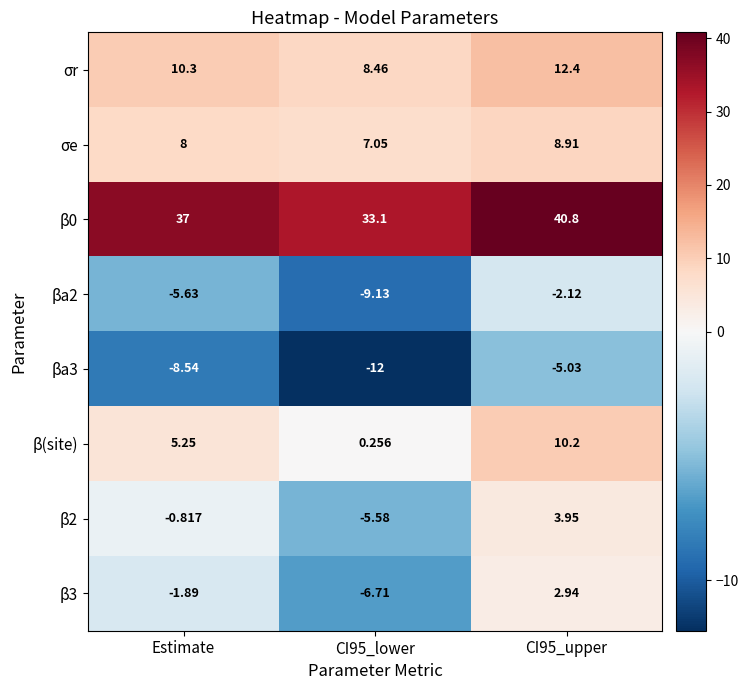

At which label is β0 closest to 36?

Estimate